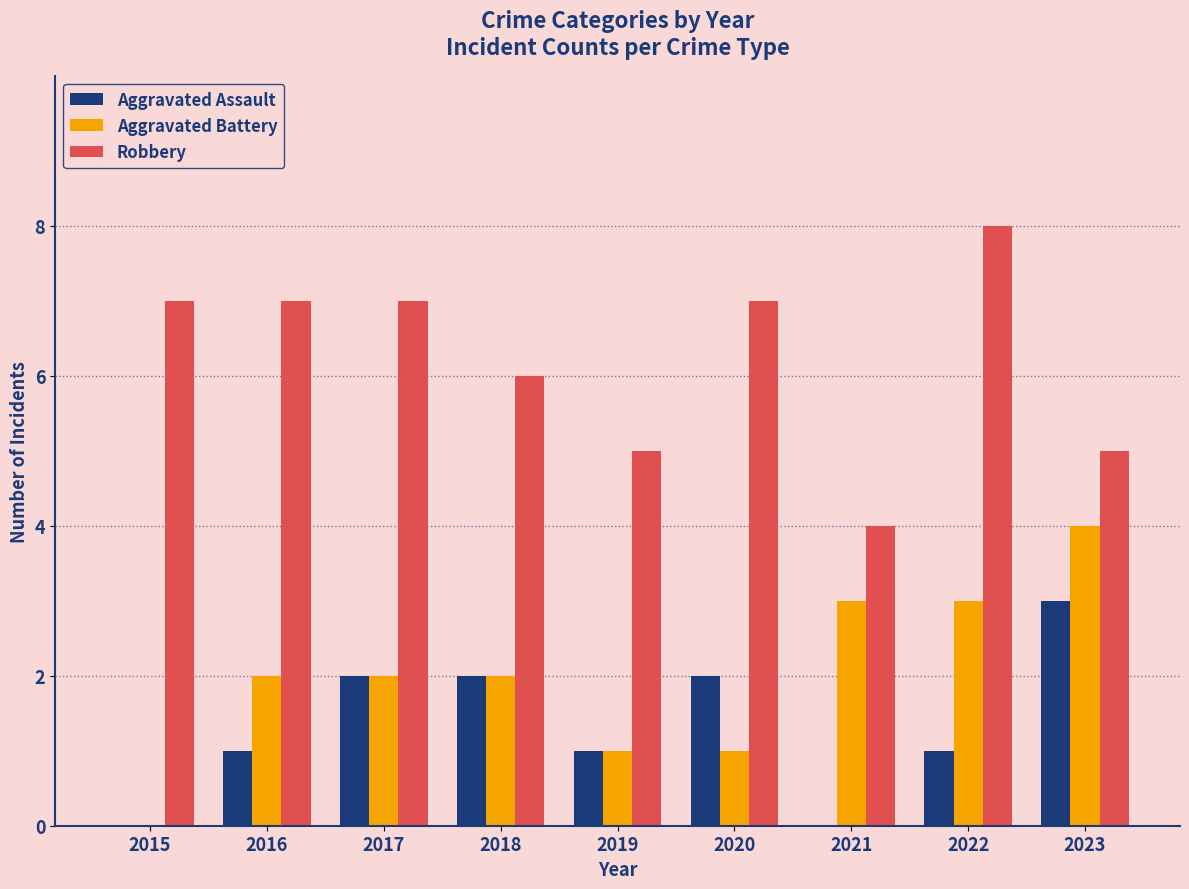

Read the Robbery value at 2018.

6